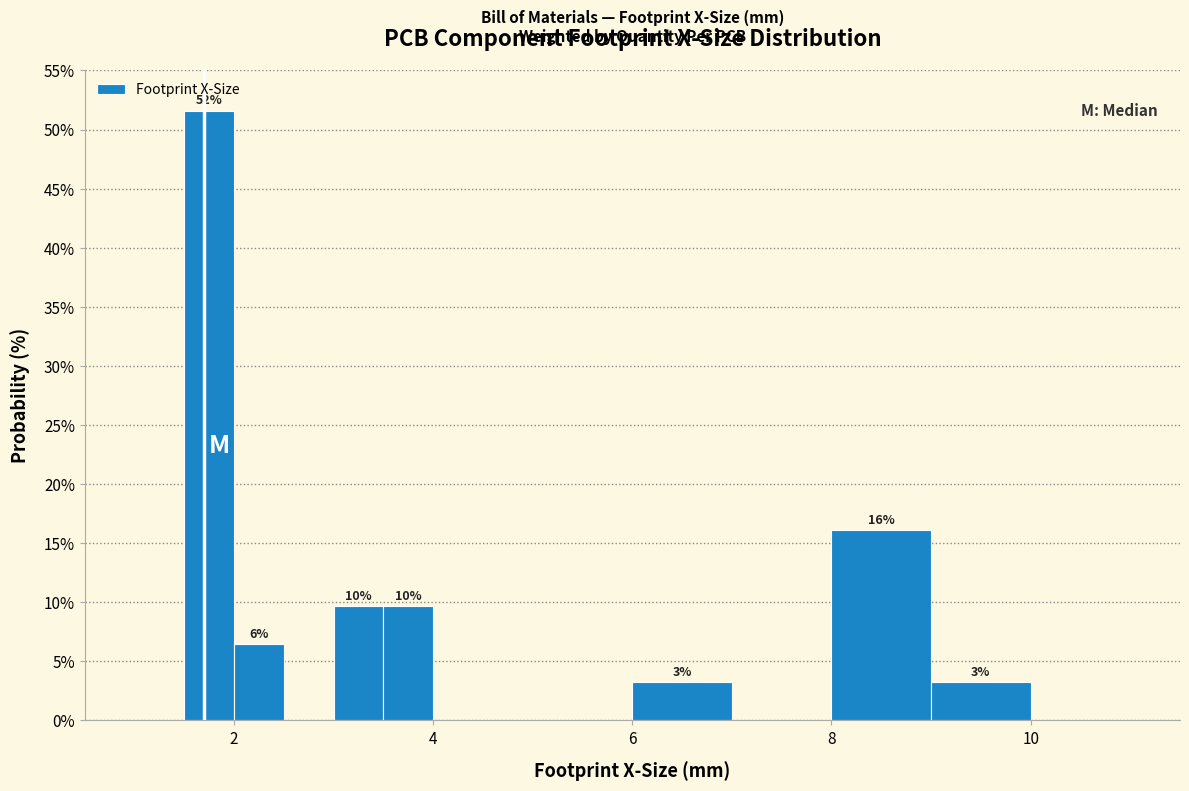

Around what value on the x-axis is the tallest bar? Give the approximate position of its centre, as read against the axis.

1.8